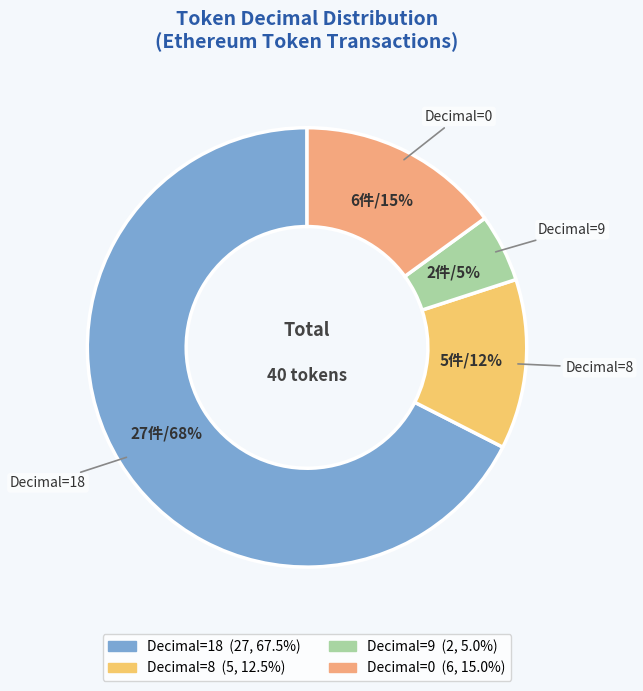

Which category has the smallest portion of the pie?

9